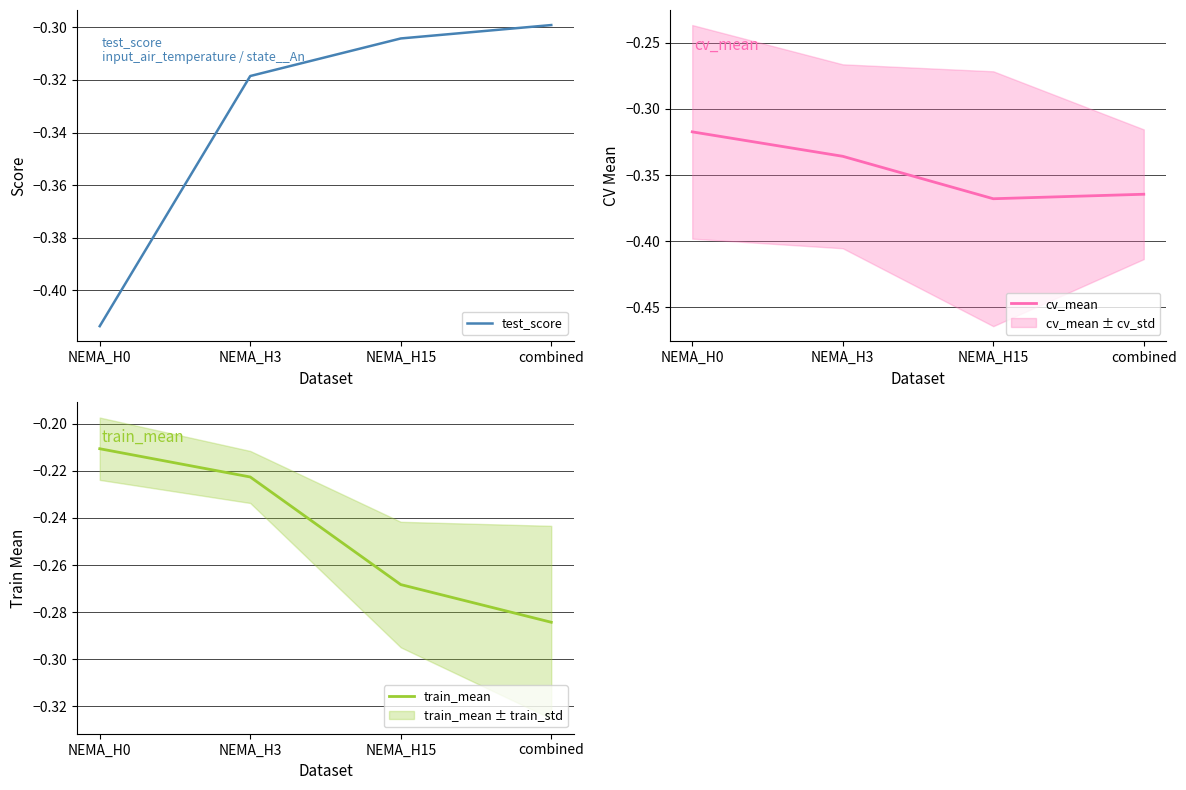

What is the sum of all test_score values?

-1.3